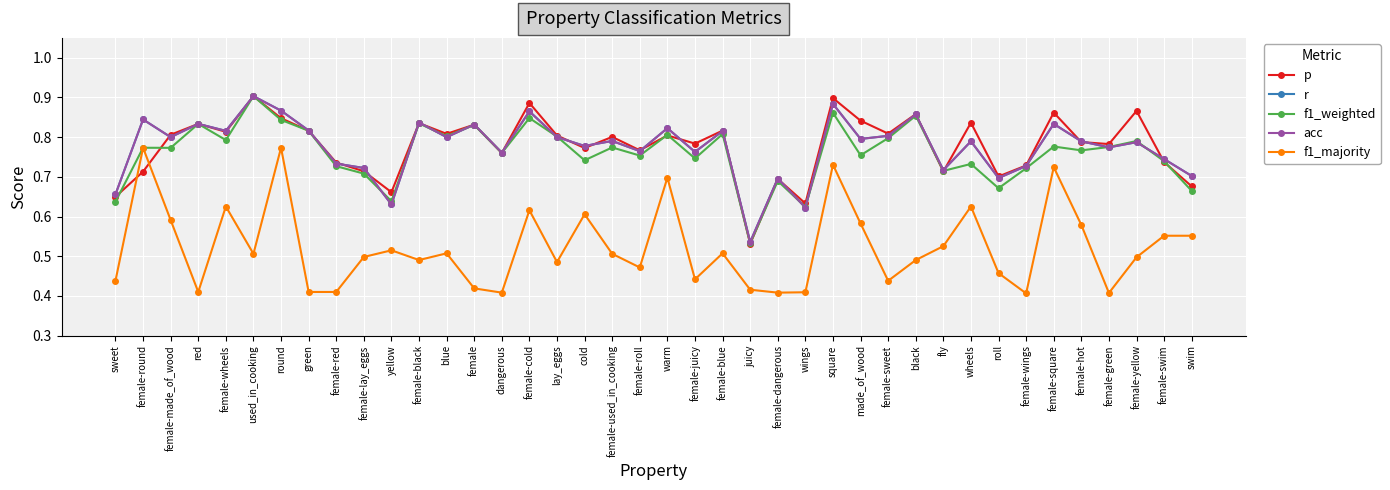

Does the chart have visible grid lines?

Yes